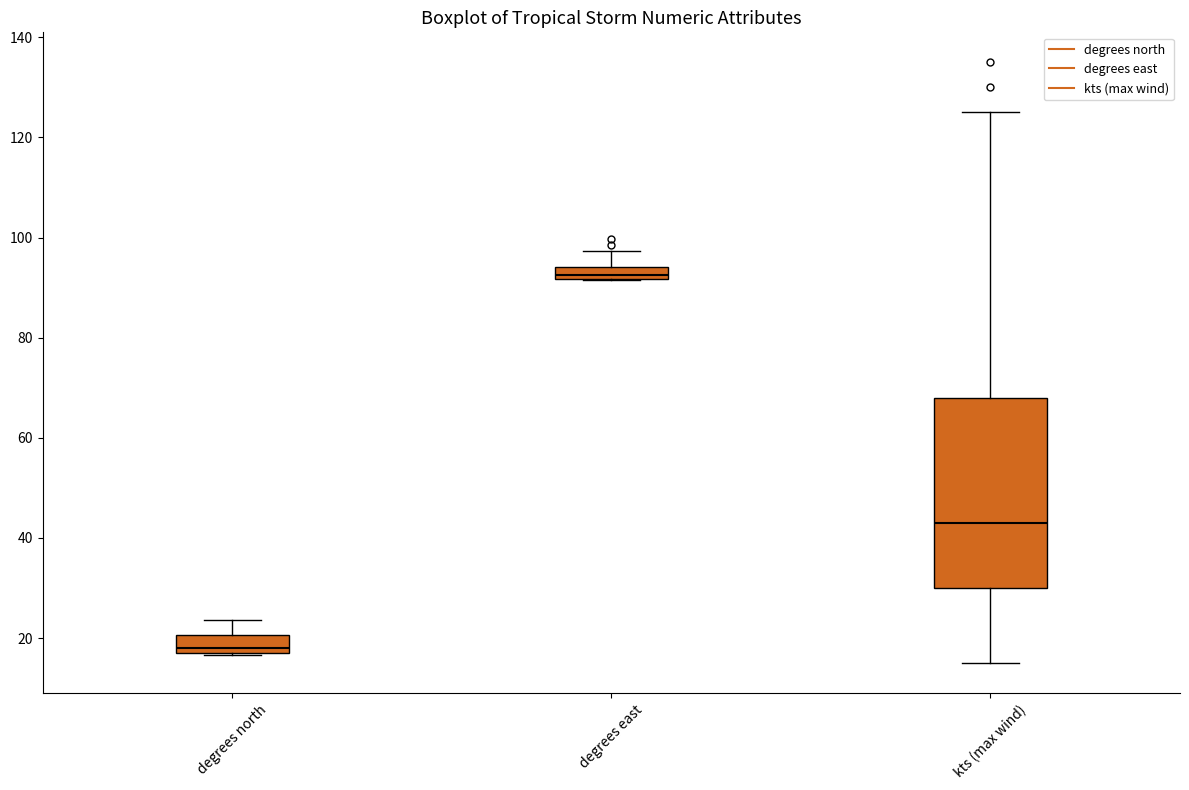

Where is the lower edge of the box for degrees east on the y-axis? The values are not printed on the chart, so give them approximately, as read against the axis.

92